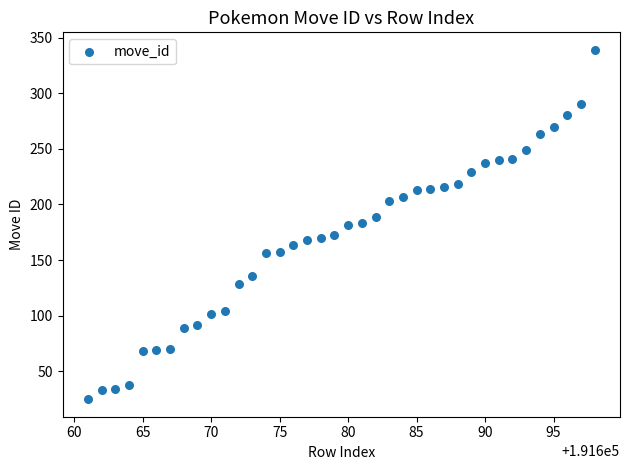

What is the range of X values (max minus min)?

37